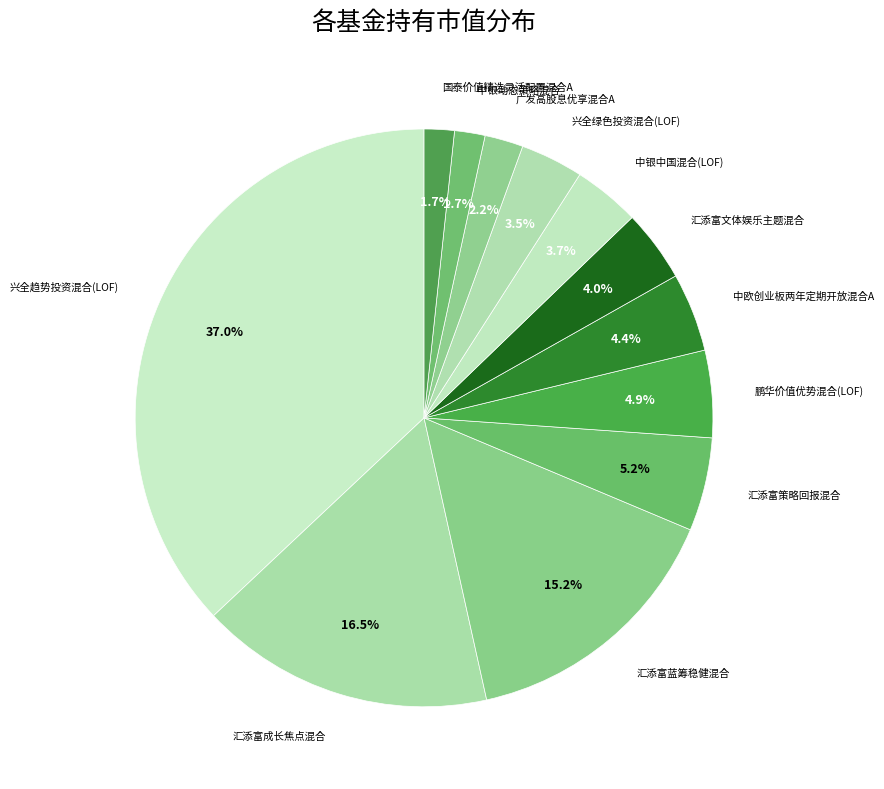

Rank the categories by value from highest to lowest.

兴全趋势投资混合(LOF), 汇添富成长焦点混合, 汇添富蓝筹稳健混合, 汇添富策略回报混合, 鹏华价值优势混合(LOF), 中欧创业板两年定期开放混合A, 汇添富文体娱乐主题混合, 中银中国混合(LOF), 兴全绿色投资混合(LOF), 广发高股息优享混合A, 中银动态策略混合, 国泰价值精选灵活配置混合A